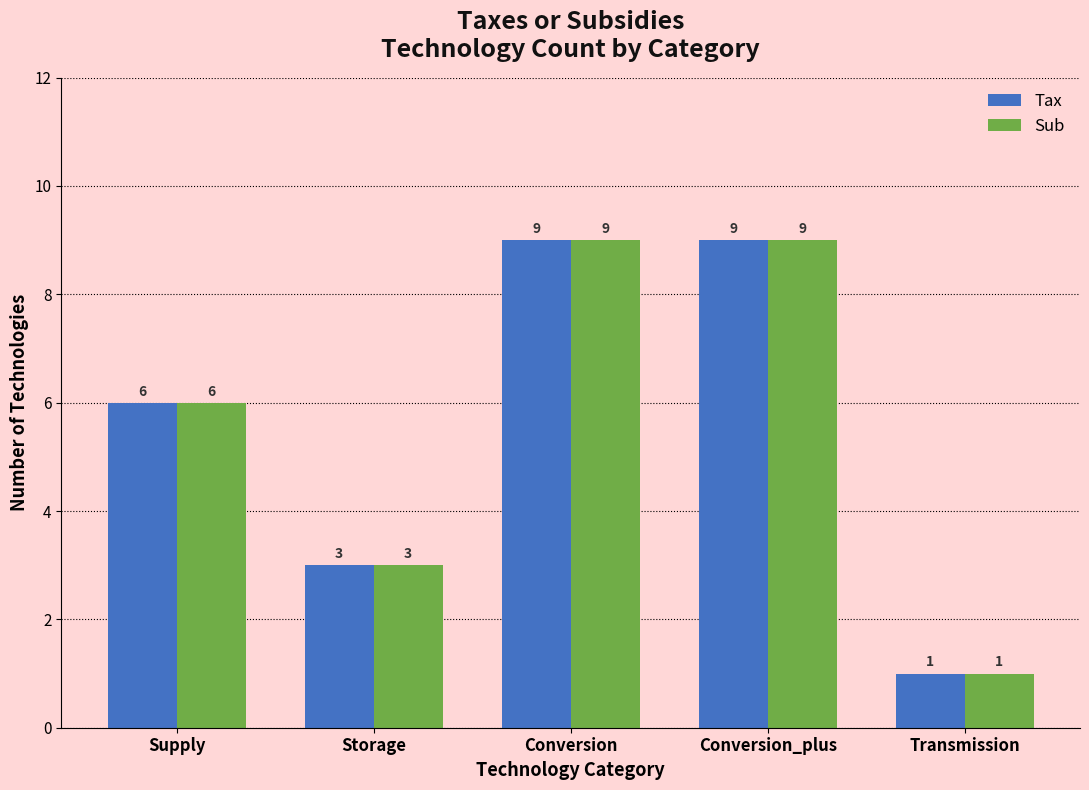

Is it true that Sub equals 2 at Storage?

False